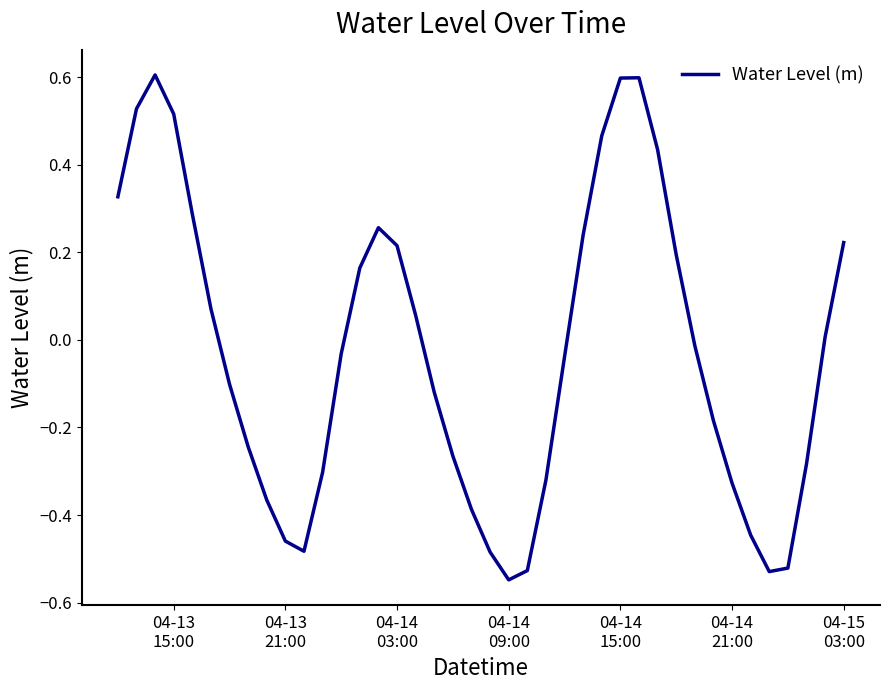

What is the difference between the maximum and minimum values?

1.2